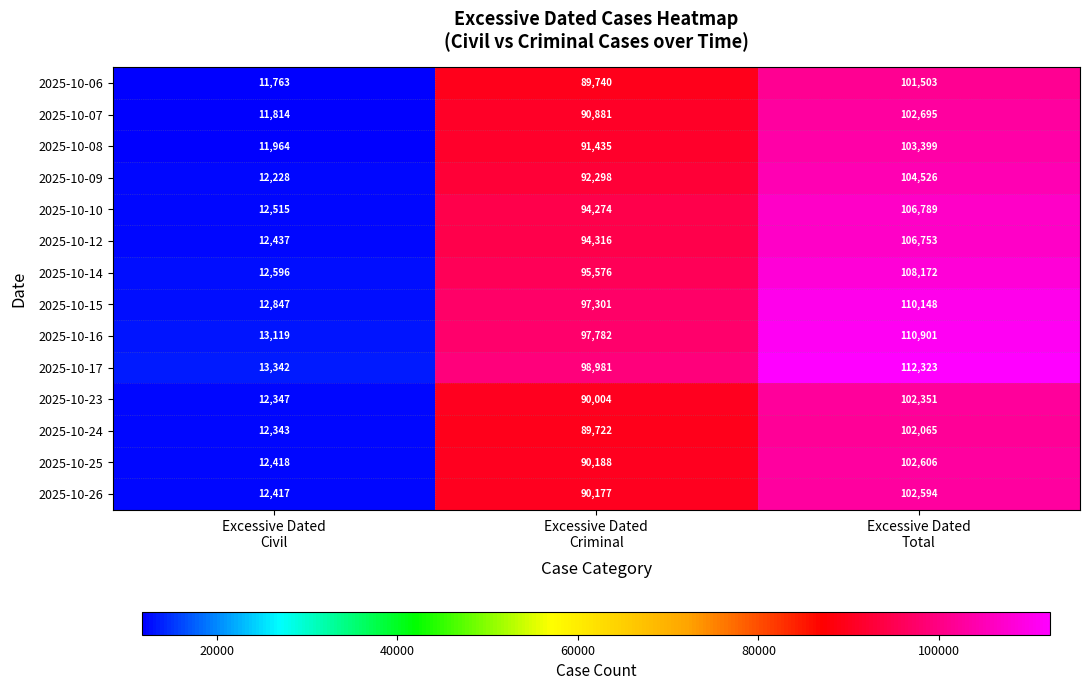

At Excessive Dated
Total, list the series in order from smallest to largest.

2025-10-06, 2025-10-24, 2025-10-23, 2025-10-26, 2025-10-25, 2025-10-07, 2025-10-08, 2025-10-09, 2025-10-12, 2025-10-10, 2025-10-14, 2025-10-15, 2025-10-16, 2025-10-17